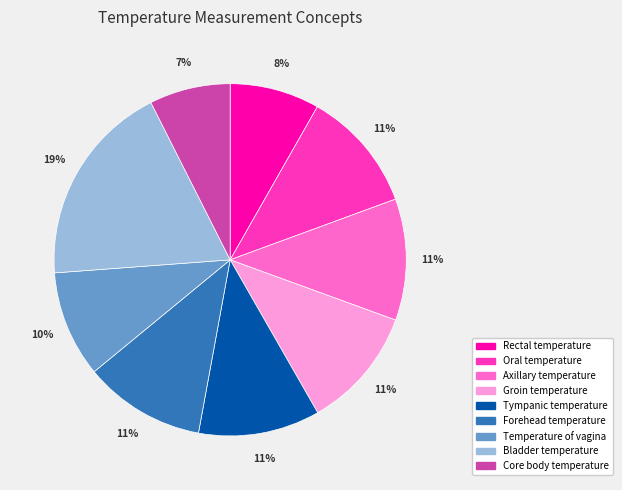

How many segments does this pie chart have?

9